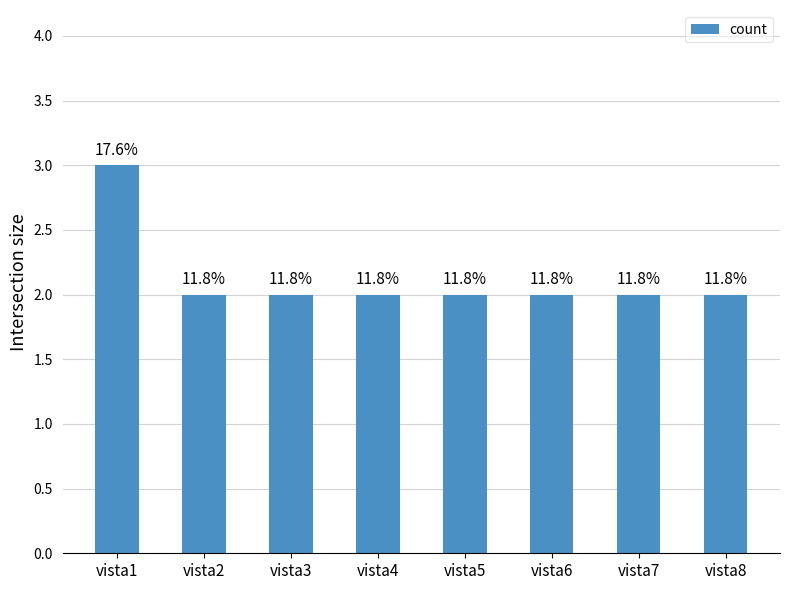

What is the smallest value displayed?

2